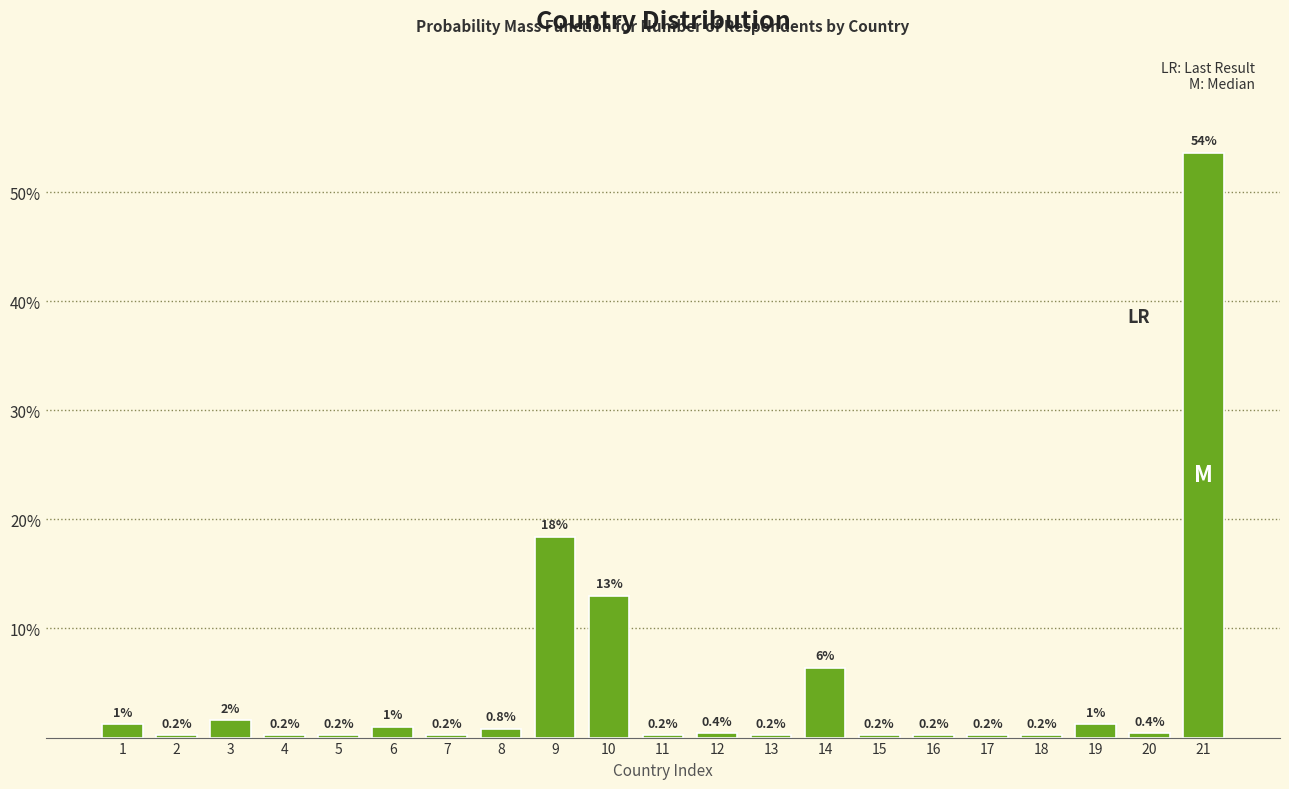

Reading left to right, what are all the values shown in this chart?

1.2	0.2	1.6	0.2	0.2	1.0	0.2	0.8	18.4	13.0	0.2	0.4	0.2	6.4	0.2	0.2	0.2	0.2	1.2	0.4	53.6